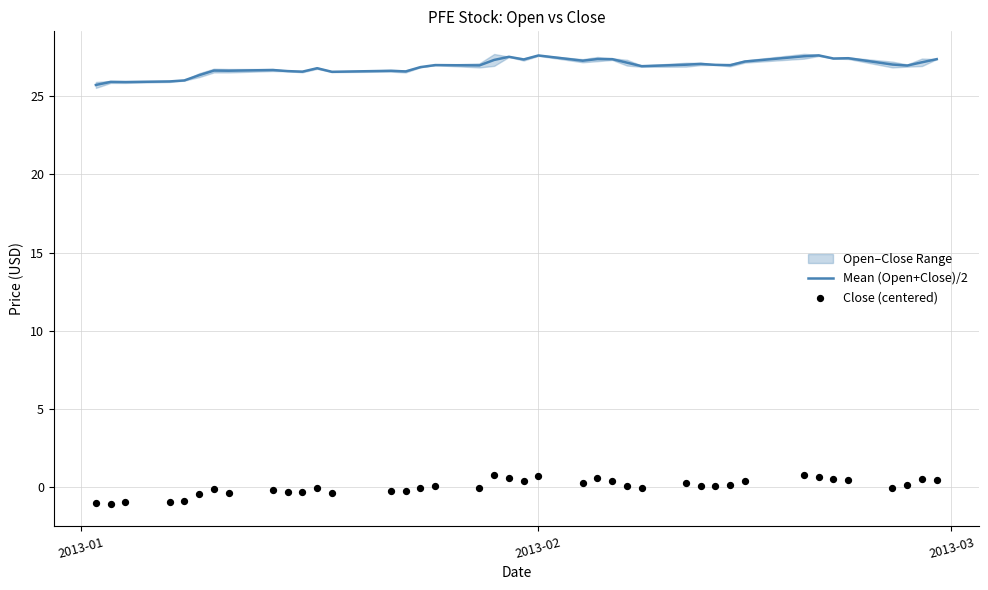

Which series reaches the minimum Y coordinate?

Close (centered)